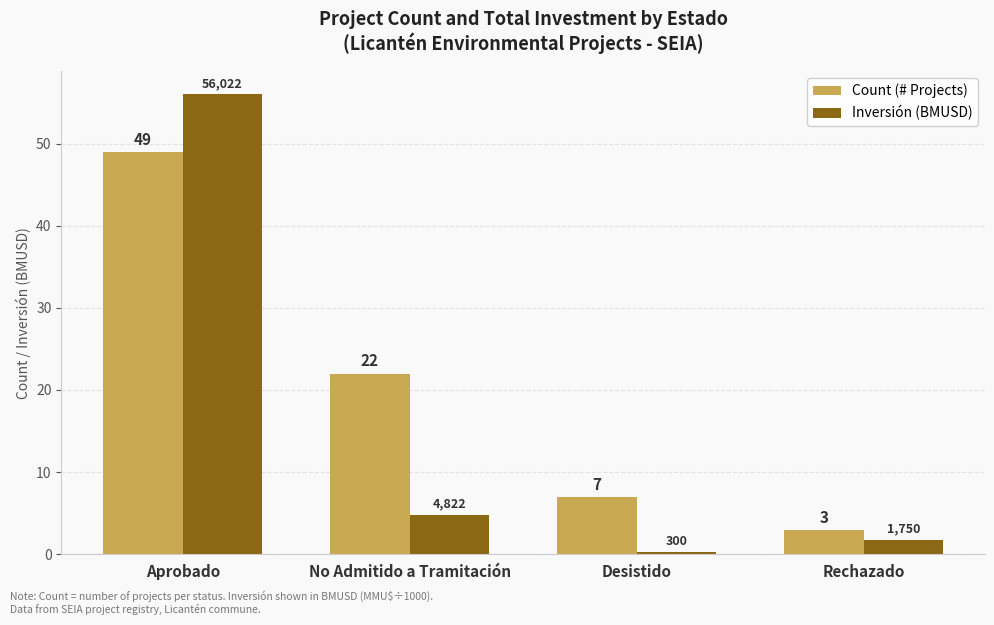

Rank the series by their average value, from highest to lowest.

Count (# Projects), Inversión (BMUSD)